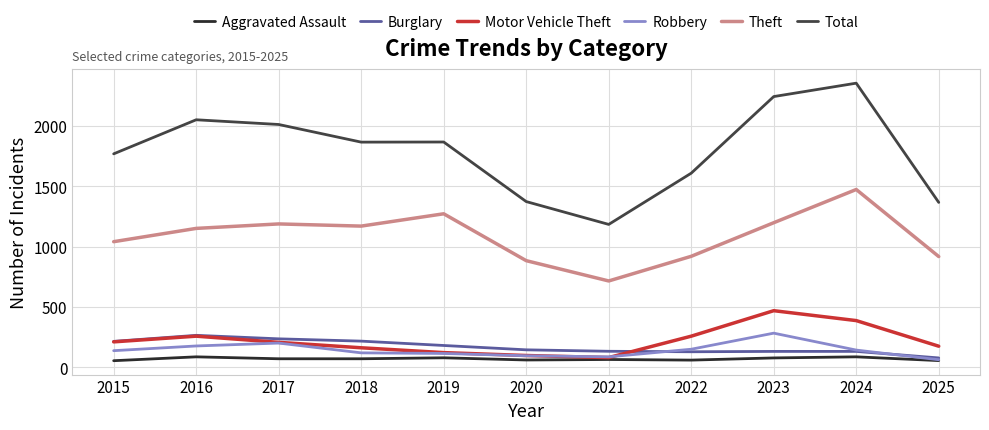

The Robbery series shows 144 at 2024. True or false?

True